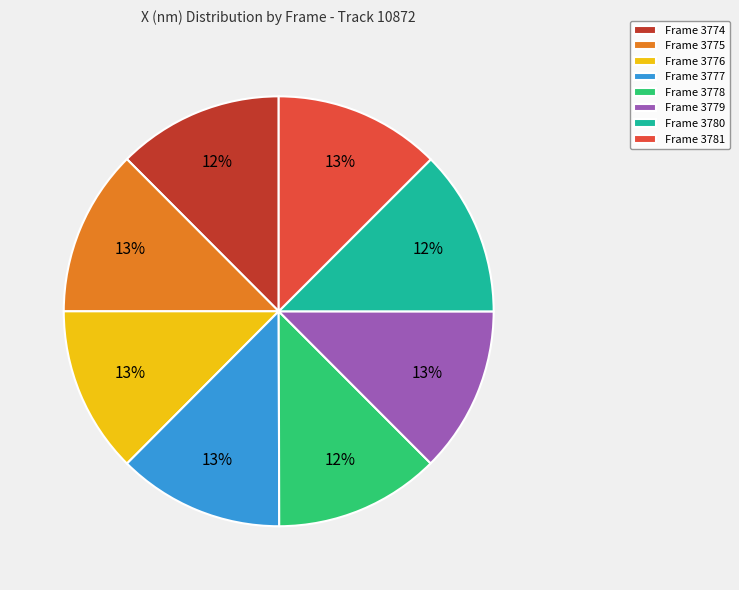

The Frame 3777 slice represents 3% of the pie. True or false?

False